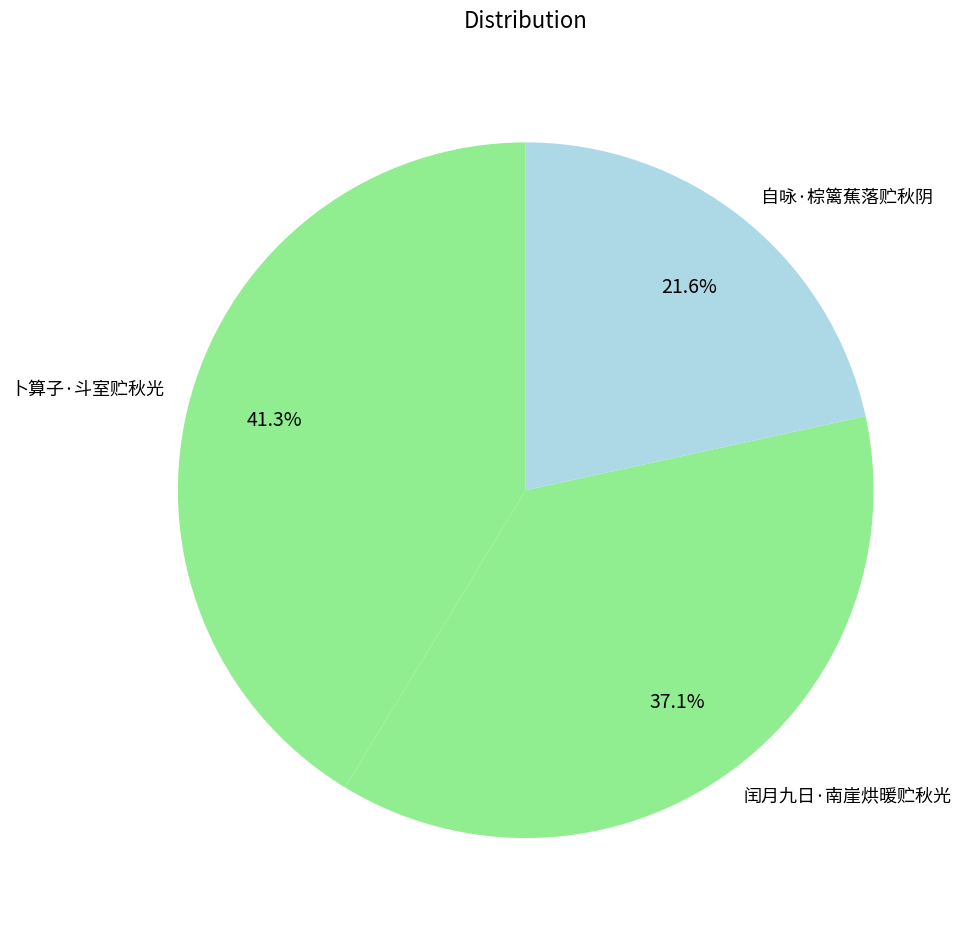

Which slice is the smallest?

自咏·棕篱蕉落贮秋阴